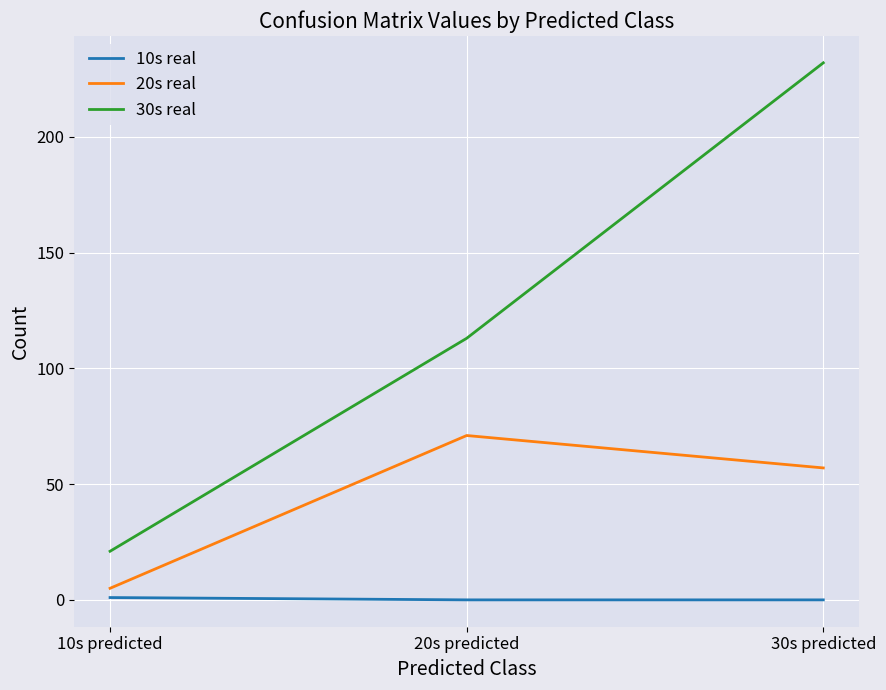

Where does the 20s real series first go above 57?

20s predicted